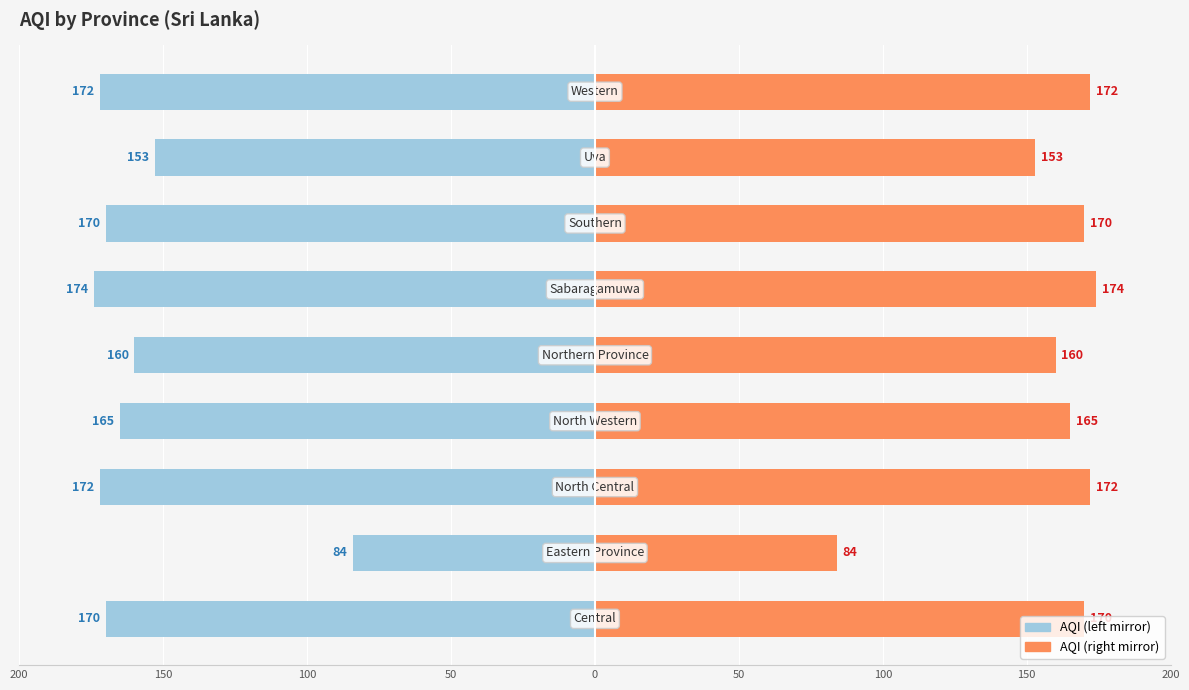

At how many categories does at least one series exceed 109?

8